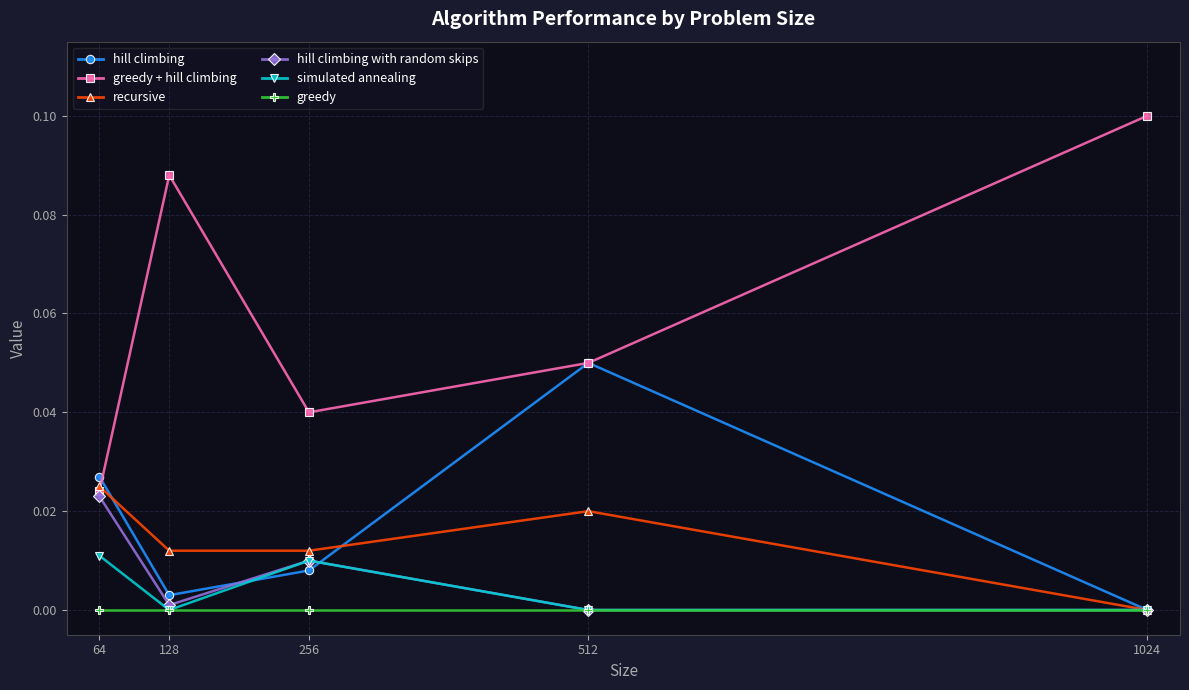

Which series changed the most between 128 and 256?

greedy + hill climbing